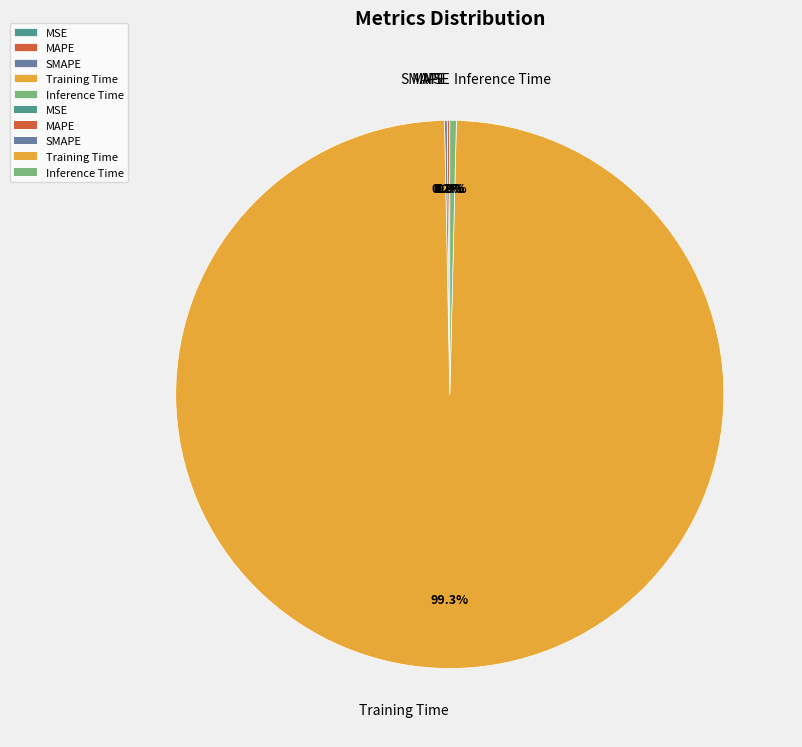

To the nearest percent, what portion does Training Time represent?

99%